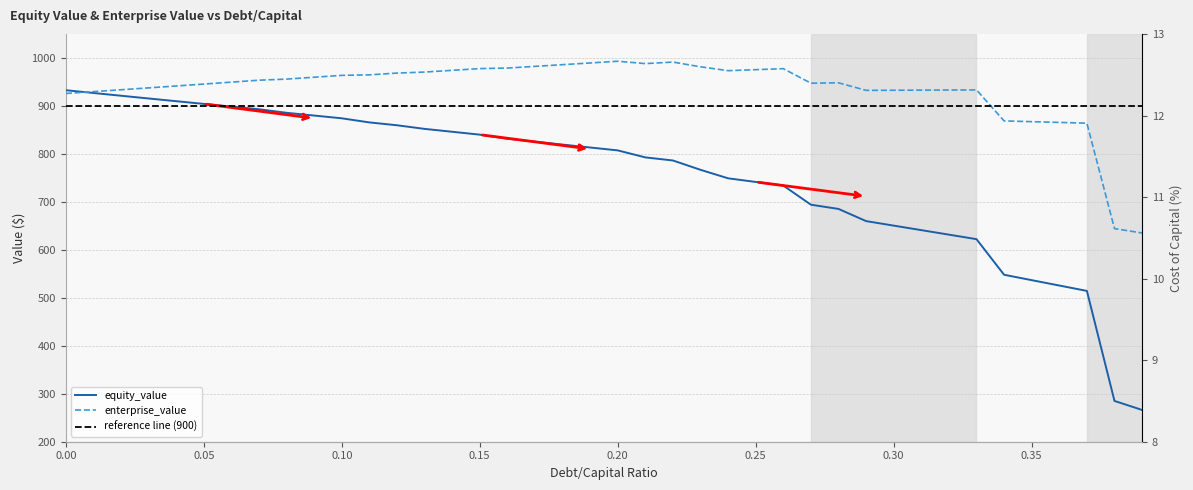

Between which two adjacent categories do enterprise_value and equity_value first intersect?

0.00 and 0.05